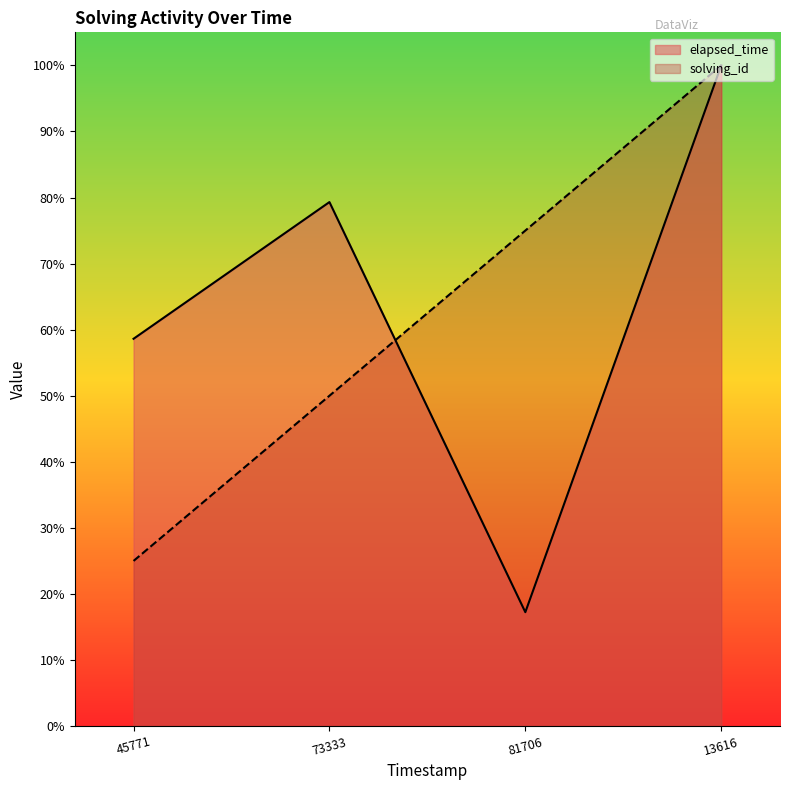

Is it true that elapsed_time equals 100.0 at 1564193213616?

True